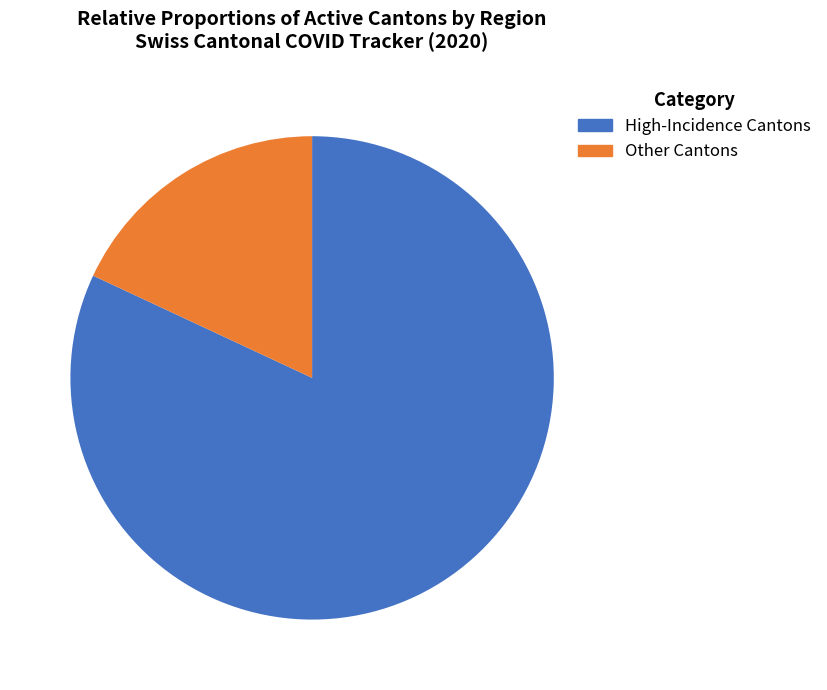

Is there any slice that represents more than half of the pie?

Yes